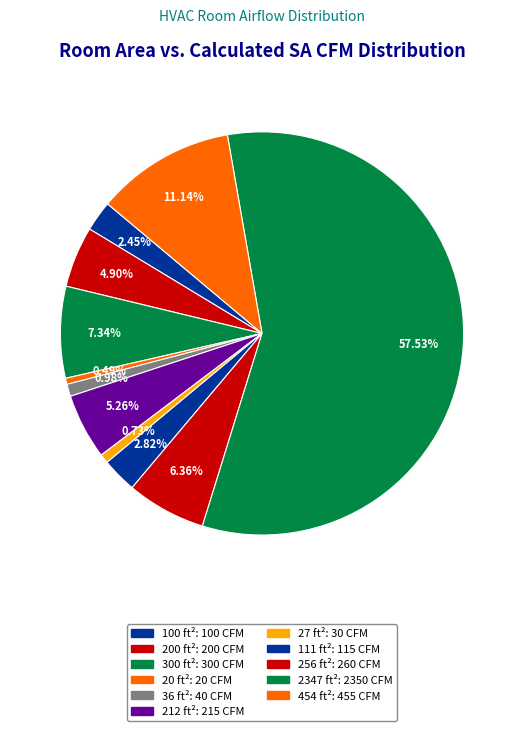

Which slice is the largest?

2347 ft²